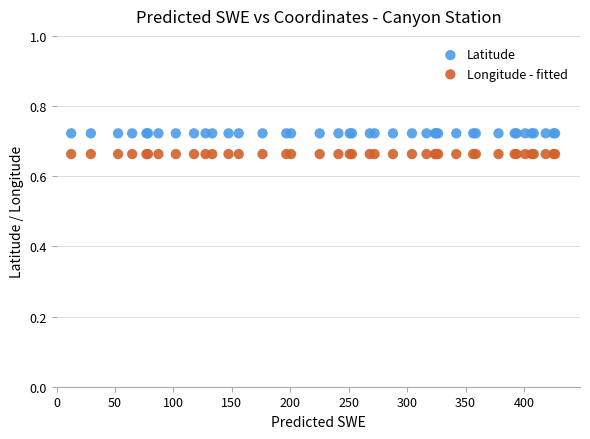

Which series reaches the maximum Y coordinate?

Latitude